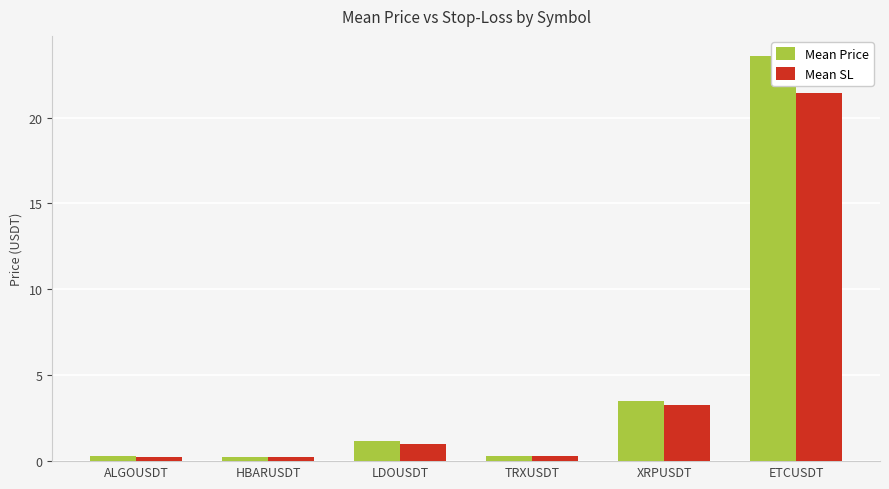

What is the maximum value for Mean SL?

21.4